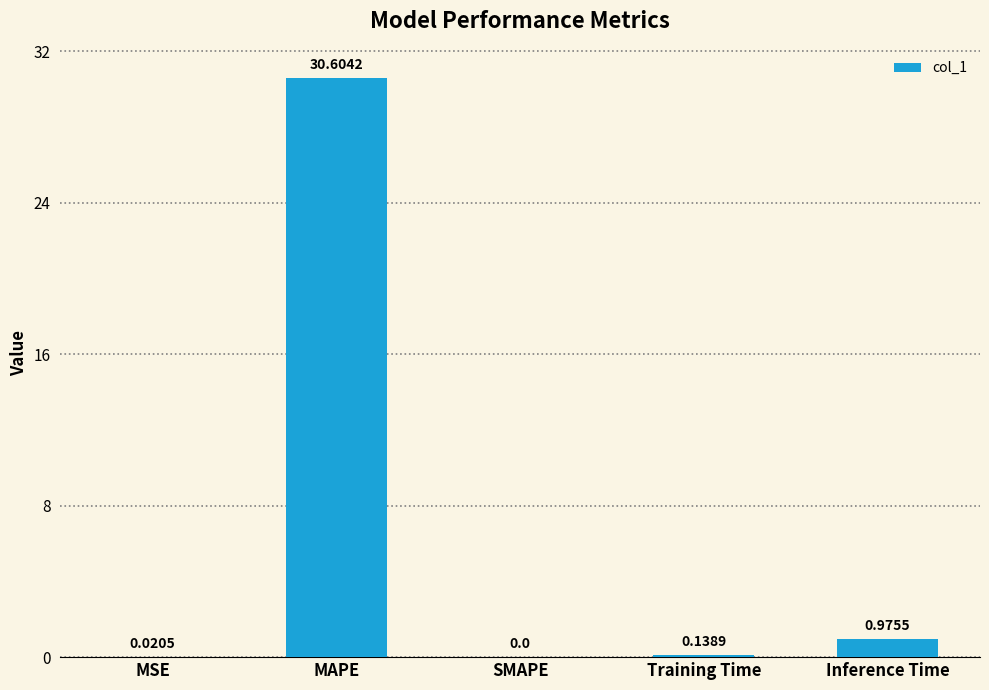

Are the bars grouped side by side (vs. stacked)?

No